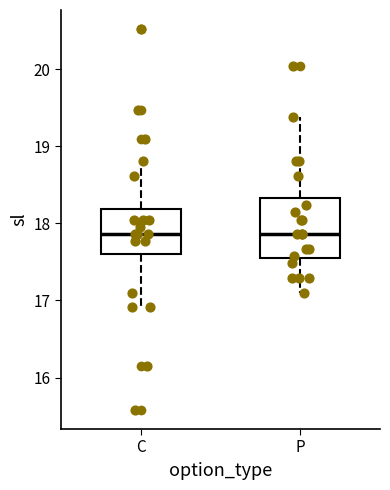

Reading left to right, transcribe this box plot: for each box, give where its median line is, the range the box spans, and where its two whiskers end, as read against the y-axis. The values are not printed on the chart, so give them approximately, as read against the axis.

C: median 17.9, box 17.6 to 18.2, whiskers 16.9 to 18.8
P: median 17.9, box 17.6 to 18.3, whiskers 17.1 to 19.4